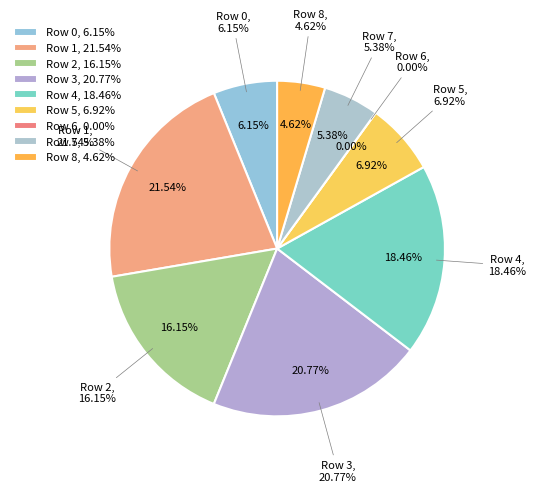

What is the ratio of the value at Row 4 to the value at Row 5?

2.7